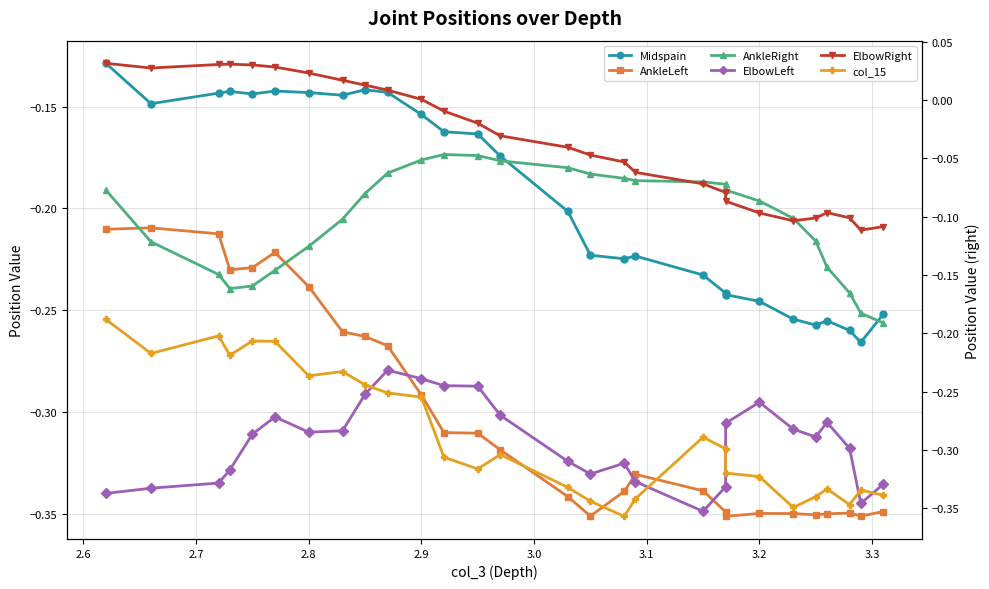

How many interior local peaks does the Midspain series have?

5